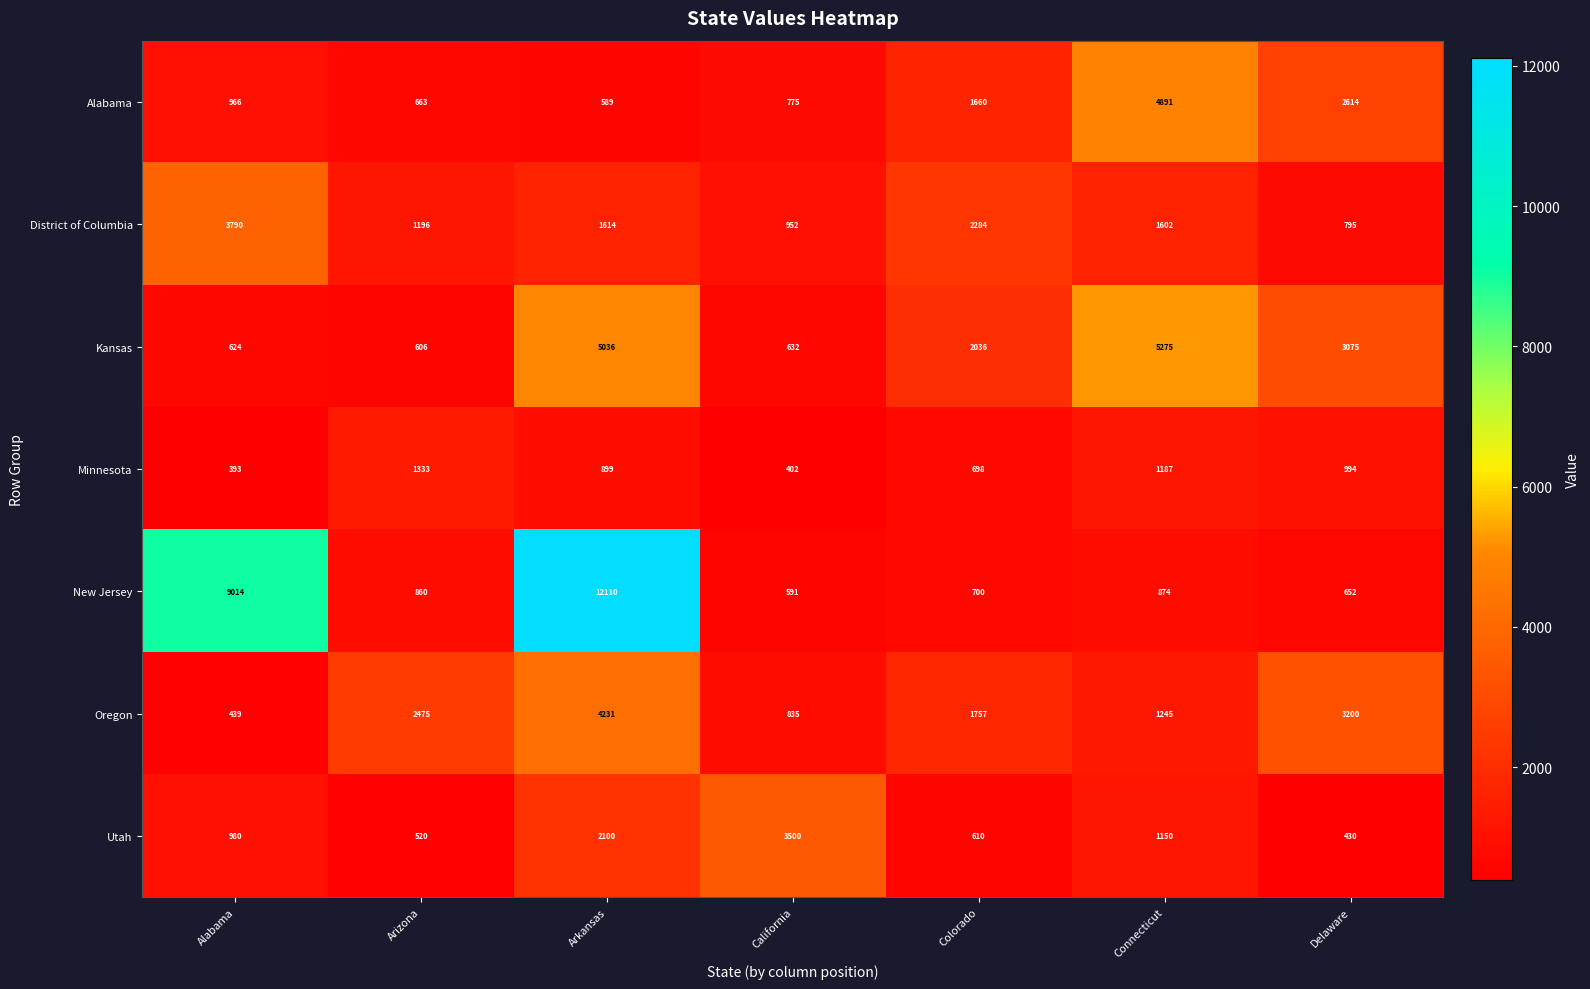

Where is New Jersey nearest to the value 6350?

Alabama